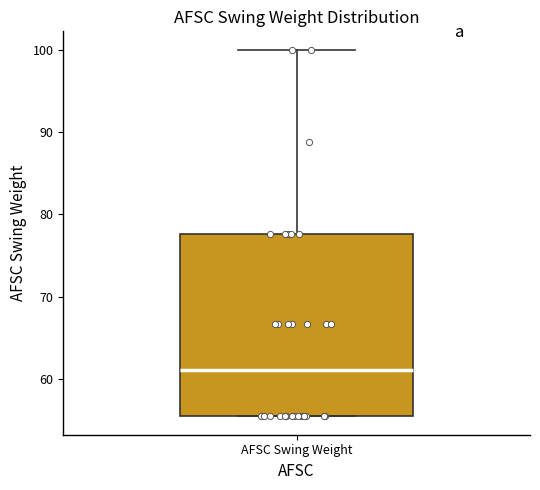

Read this box plot against the y-axis: the position of the median line, the range covered by the box, and the ends of both whiskers. The values are not printed on the chart, so give them approximately, as read against the axis.

median 61, box 55 to 78, whiskers 55 to 100